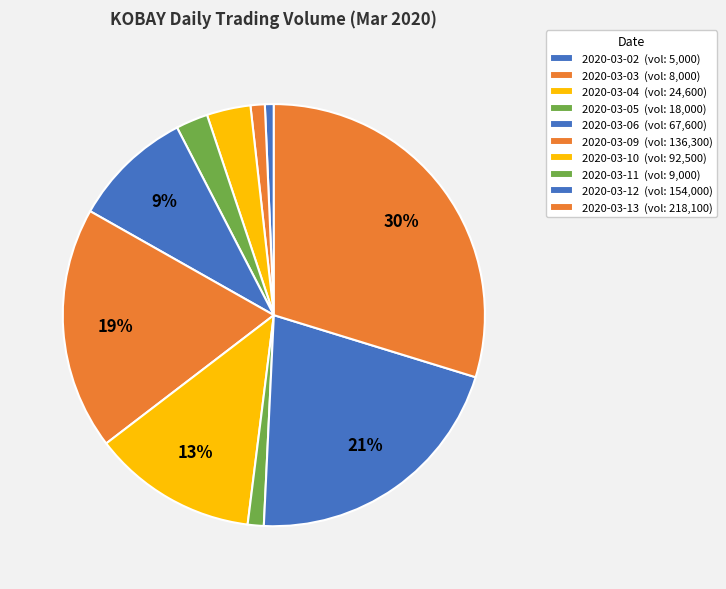

Approximately how many times larger is the value at 2020-03-03 compared to 2020-03-10?

0.1